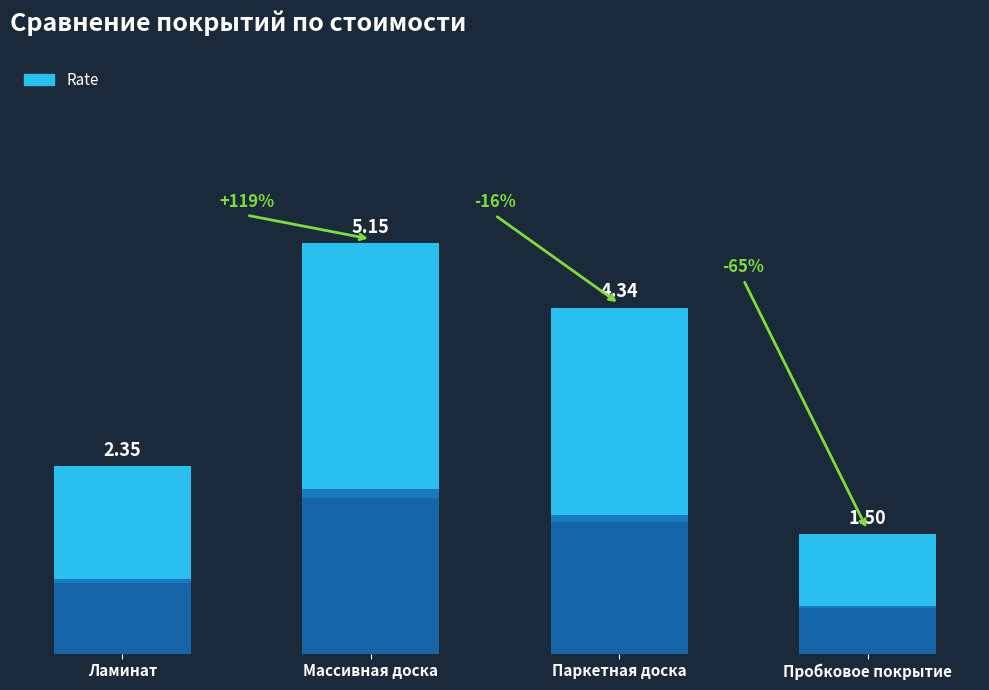

List the labels in order of value, largest first.

Массивная доска, Паркетная доска, Ламинат, Пробковое покрытие